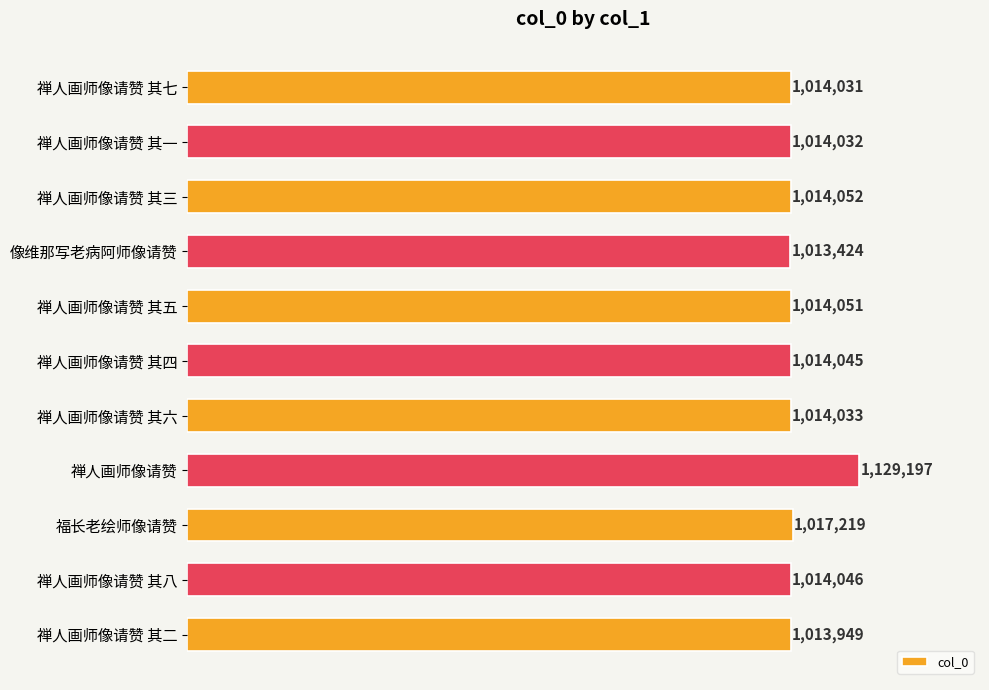

Does the chart contain any negative values?

No